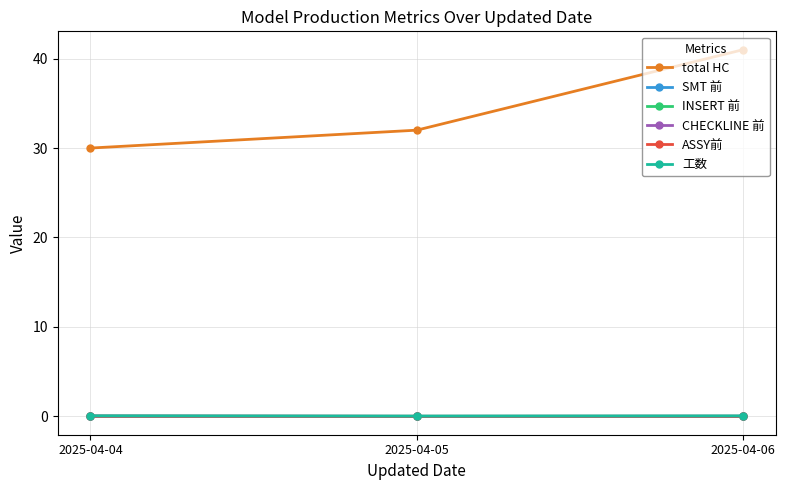

The value of ASSY前 at 2025-04-06 is 0.0. True or false?

False